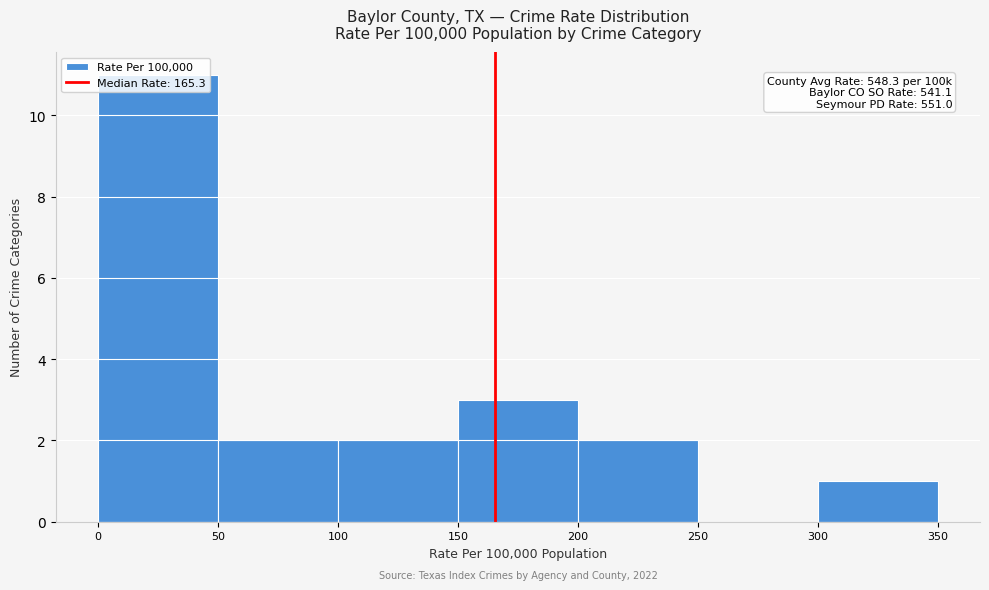

Which range on the x-axis has the tallest bar?

0 to 50